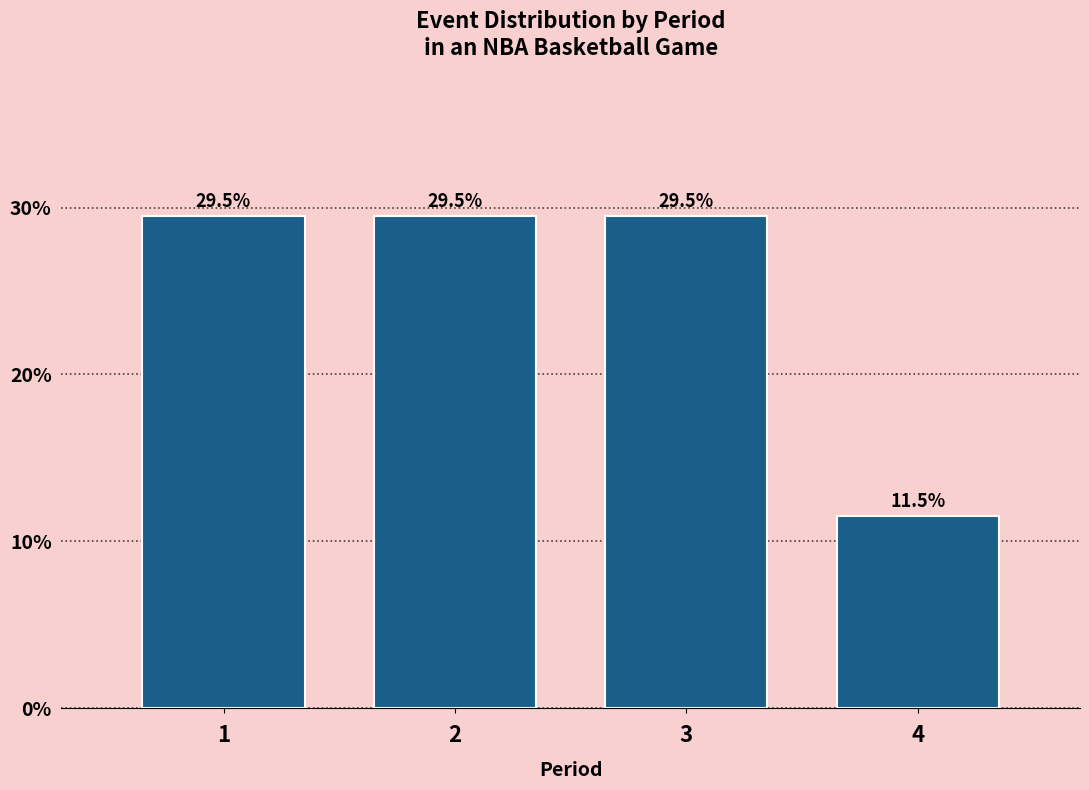

Reading right to left, list all the values displayed in this chart.

11.5	29.5	29.5	29.5